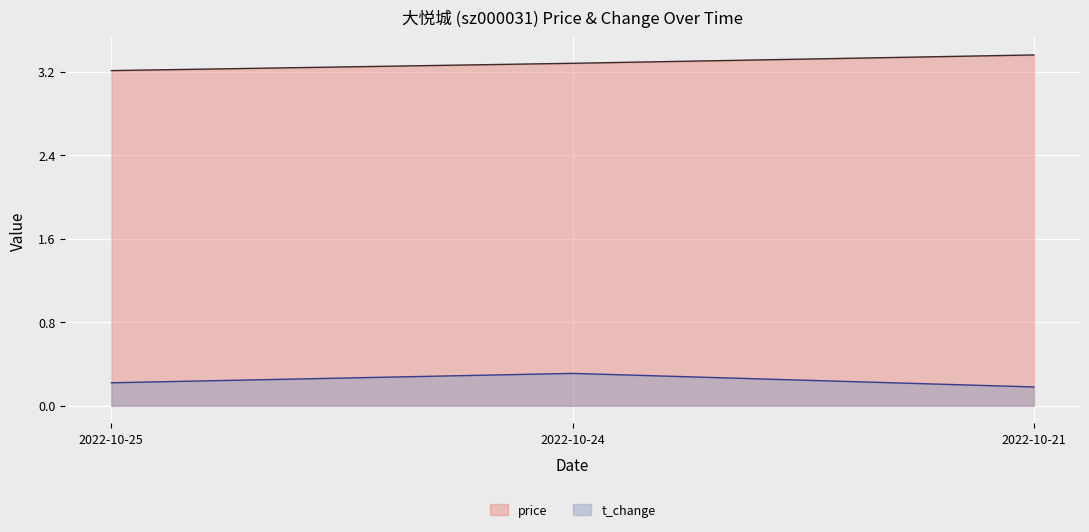

What is the sum of all price values?

9.8